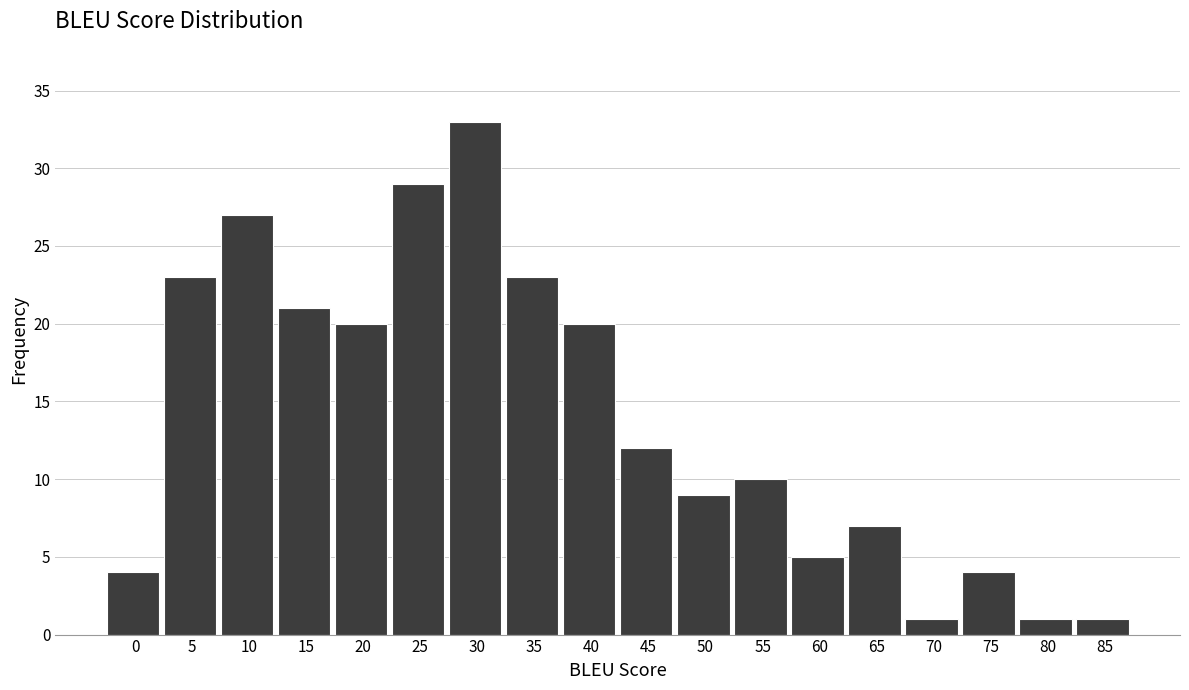

Reading left to right, extract all data points from this chart.

0=4	5=23	10=27	15=21	20=20	25=29	30=33	35=23	40=20	45=12	50=9	55=10	60=5	65=7	70=1	75=4	80=1	85=1